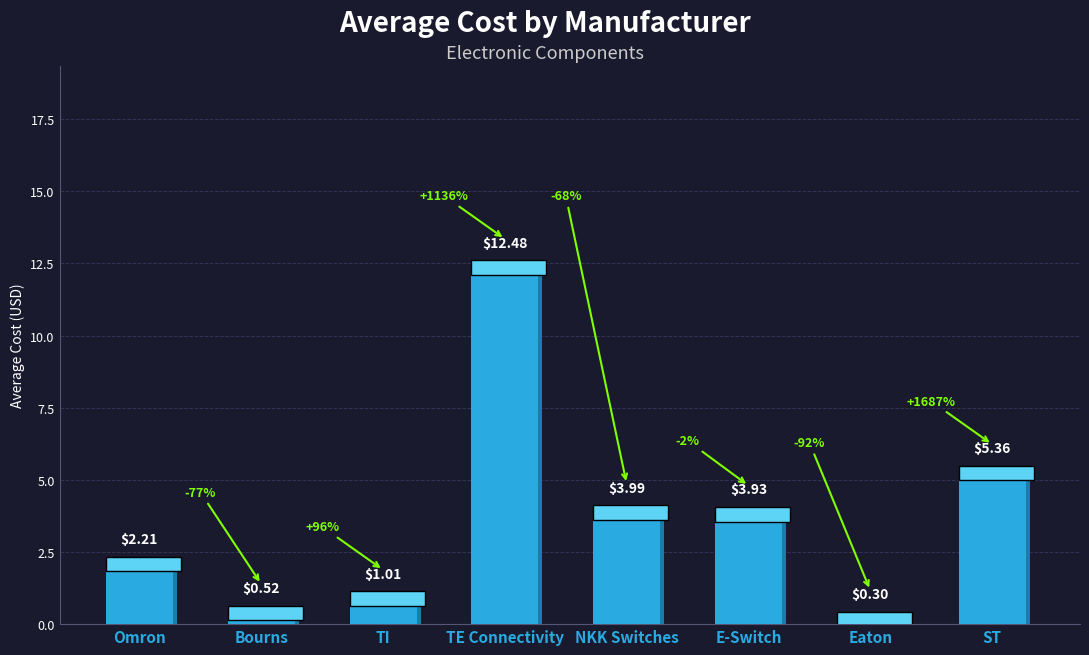

Where is the data nearest to the value 6?

ST